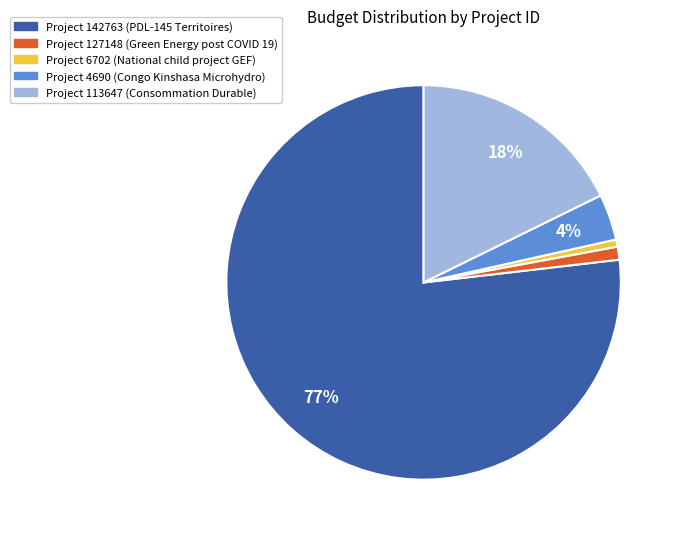

Is there any slice that represents more than half of the pie?

Yes